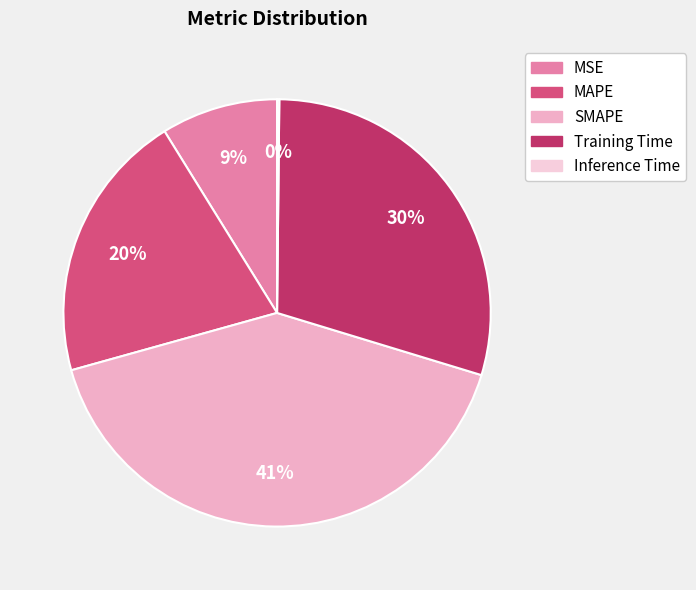

How many slices are in this pie chart?

5